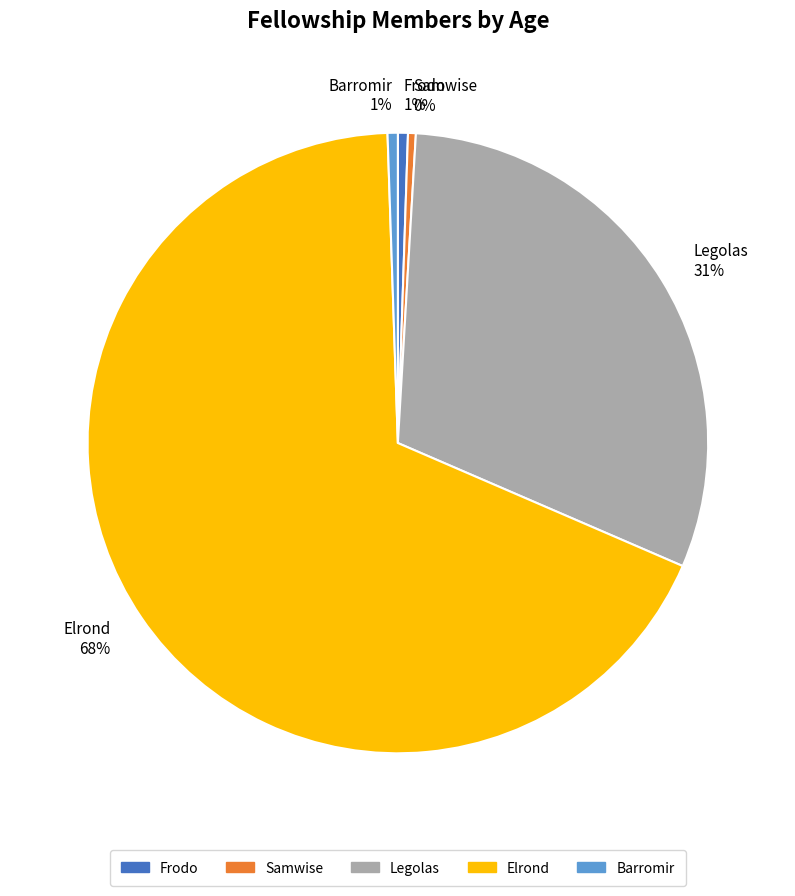

Combined, do Elrond and Samwise account for over 50%?

Yes